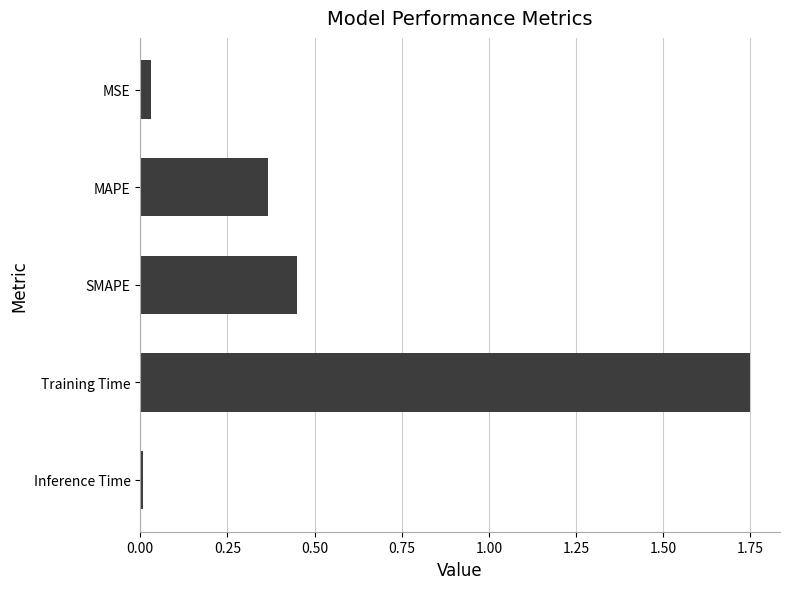

Does the chart contain any negative values?

No